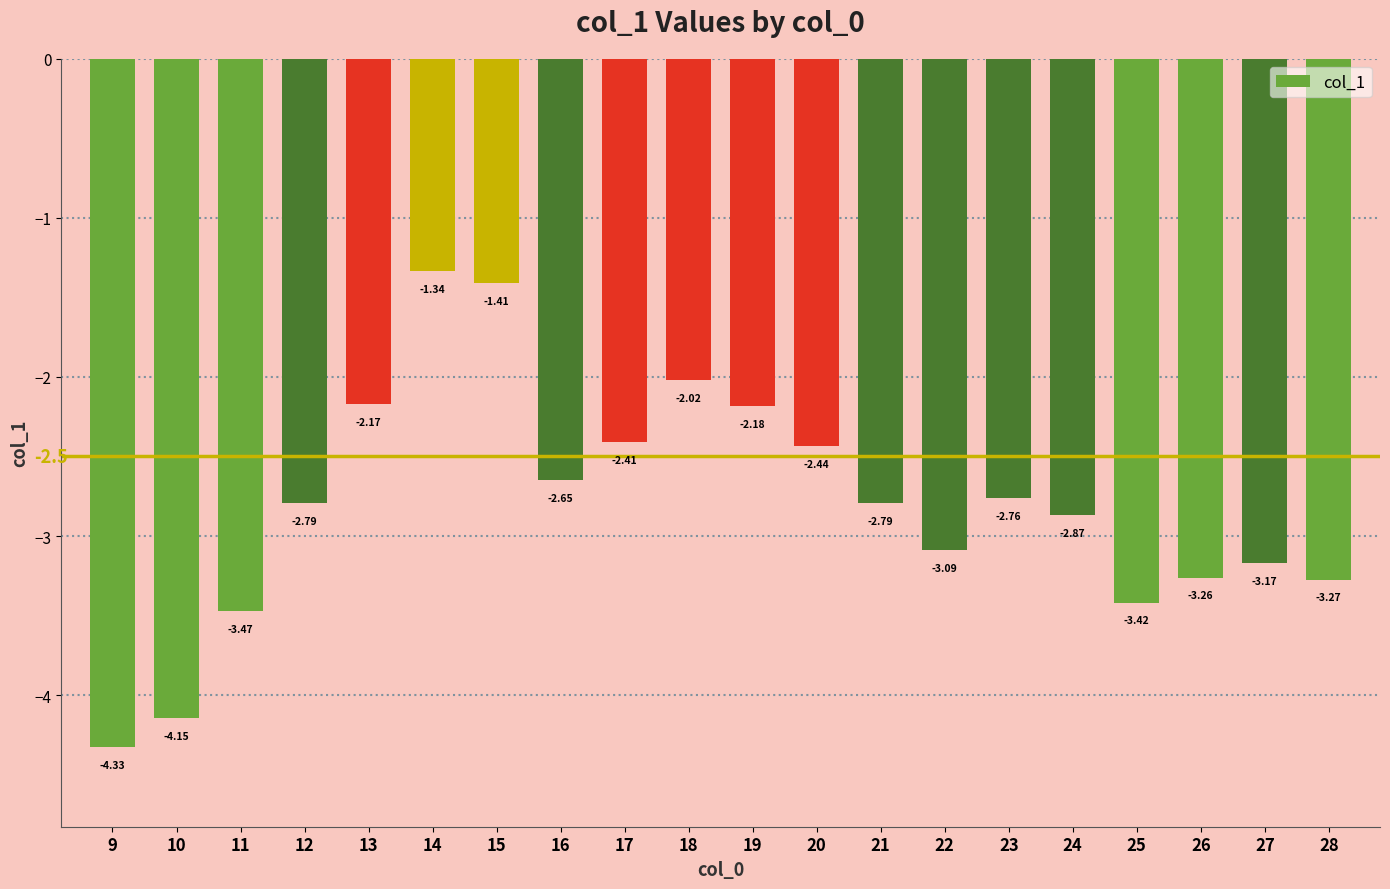

Which label corresponds to the largest value in the chart?

14